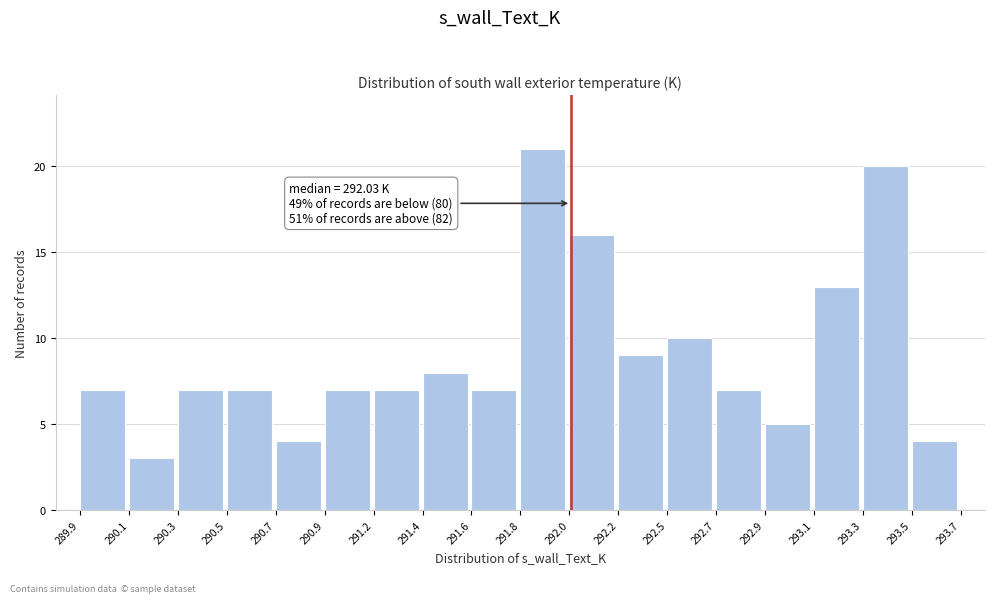

Reading left to right, extract all data points from this chart.

7	3	7	7	4	7	7	8	7	21	16	9	10	7	5	13	20	4